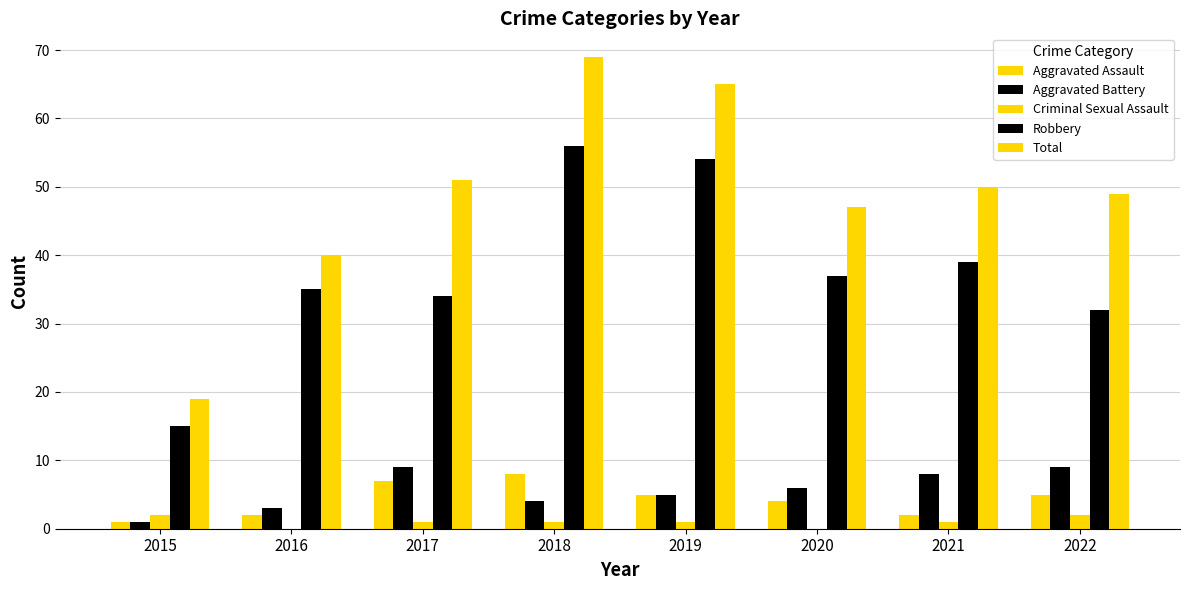

True or false: Aggravated Assault has a value of 8 at 2018.

True